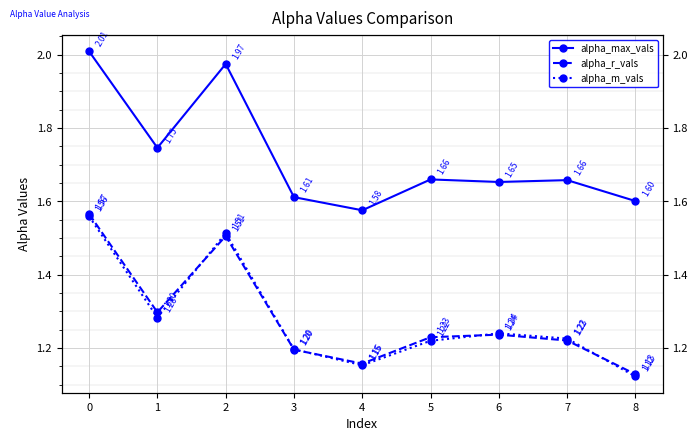

Which series has the largest total across all categories?

alpha_max_vals